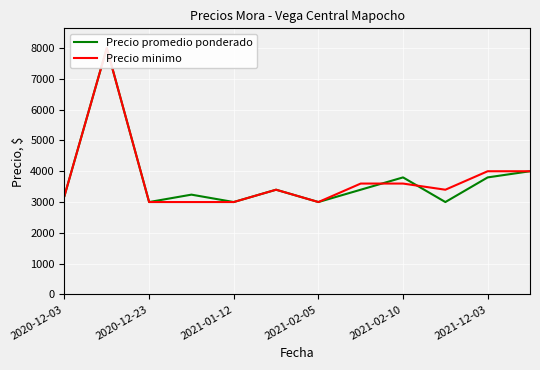

What is the difference between the Precio minimo values at 2020-12-03 and 2021-02-05?

200